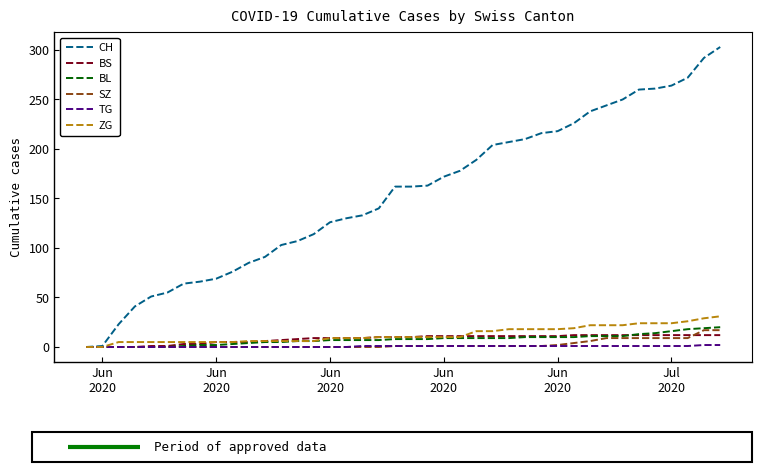

What is the highest value of the ZG series?

31